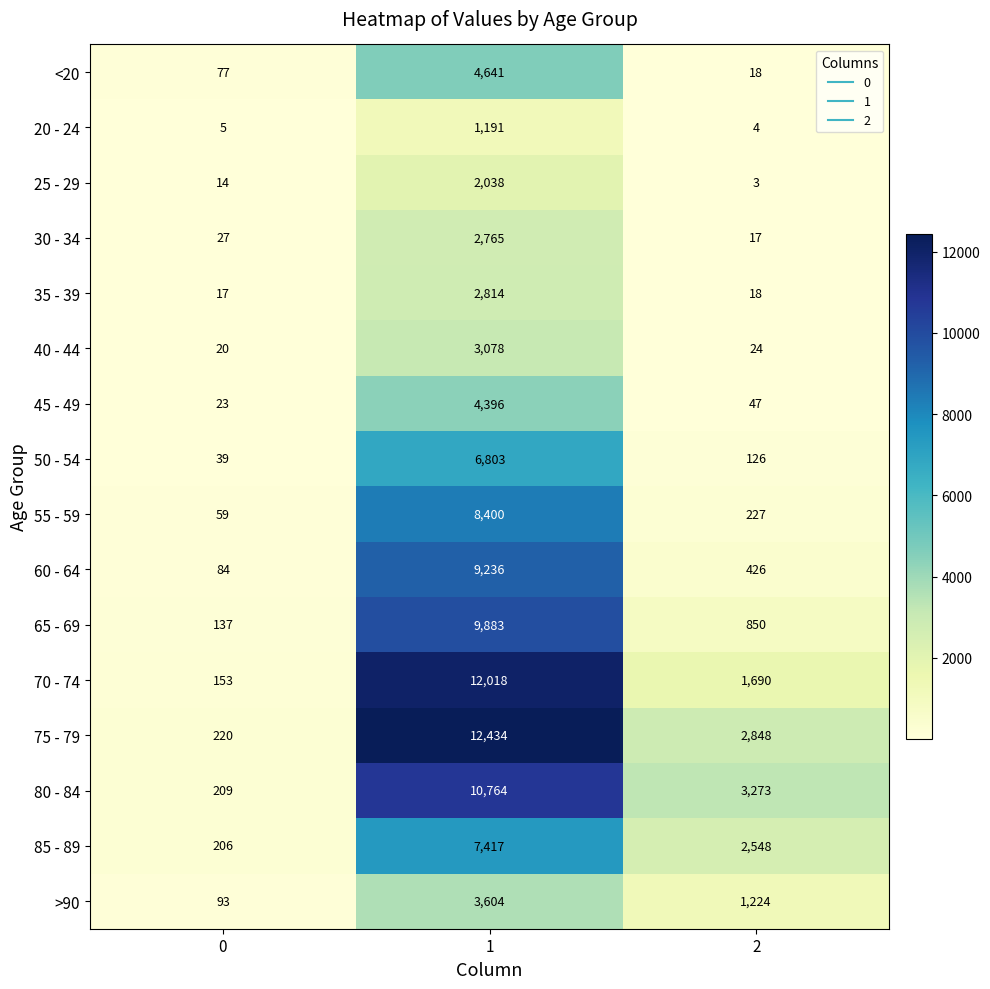

What is the difference between the maximum and minimum values in the 80 - 84 series?

10555